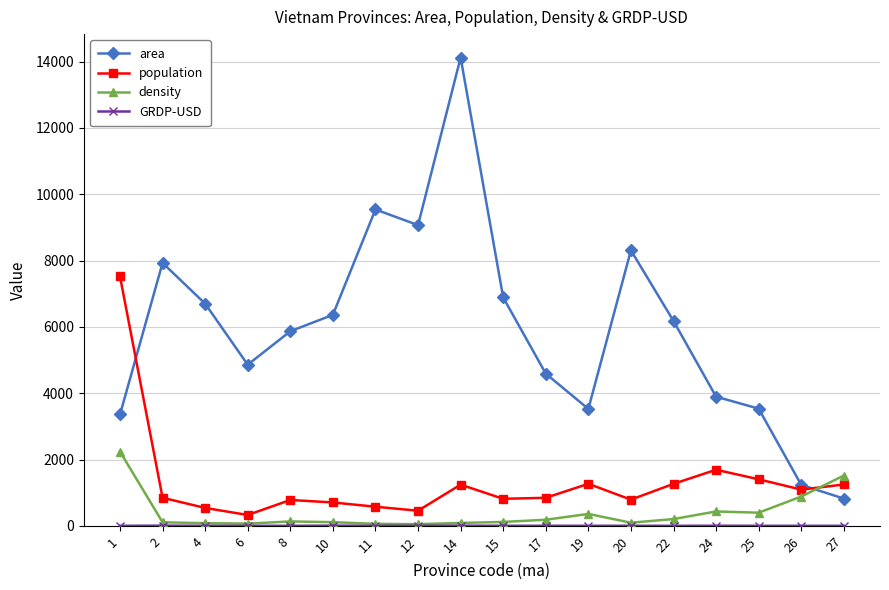

The value of area at 12 is 16247.8. True or false?

False